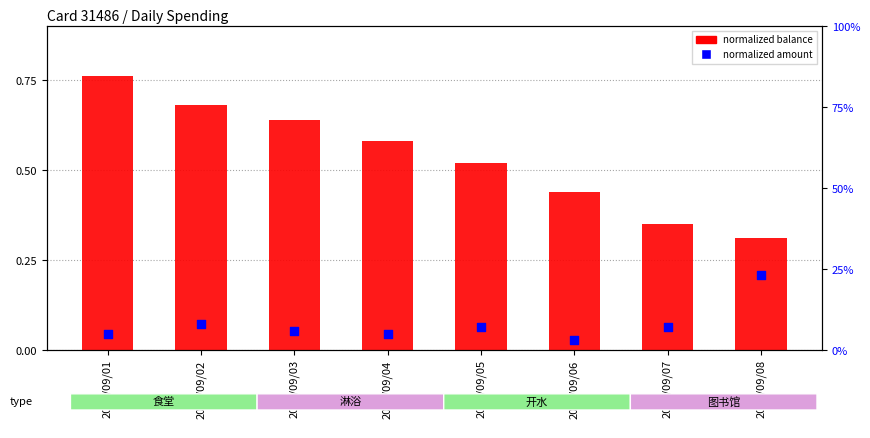

What are all the series names shown in the legend?

normalized balance, normalized amount